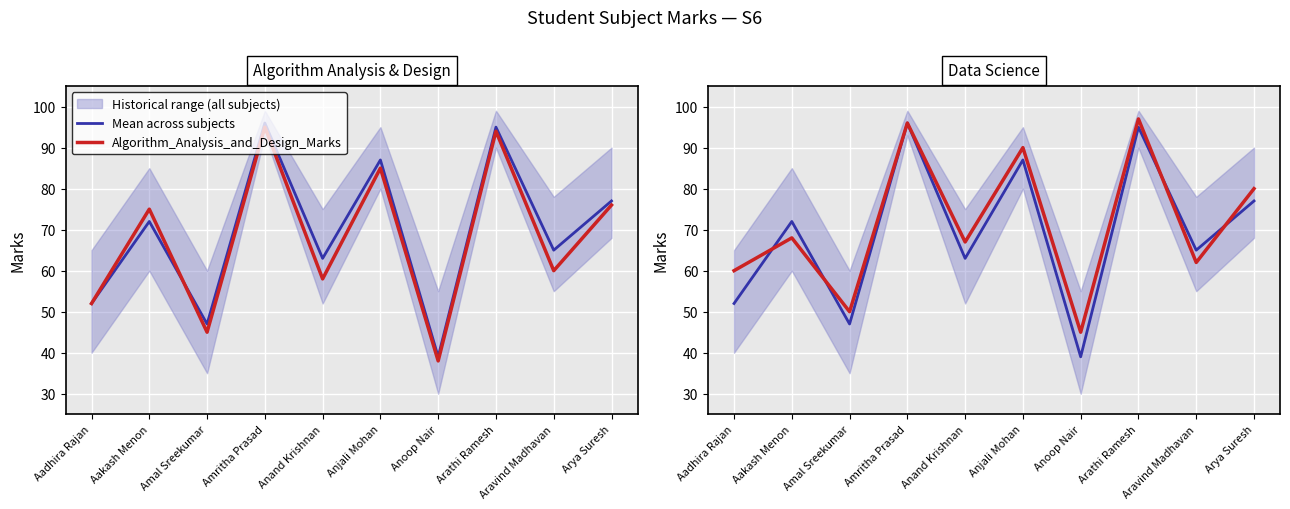

What is the label of the 7th point from the right?

Amritha Prasad